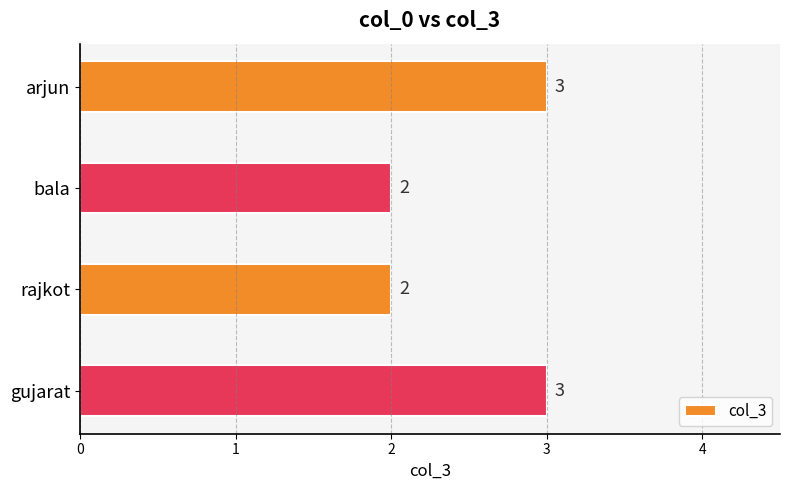

What is the value of the 2nd bar from the top?

2